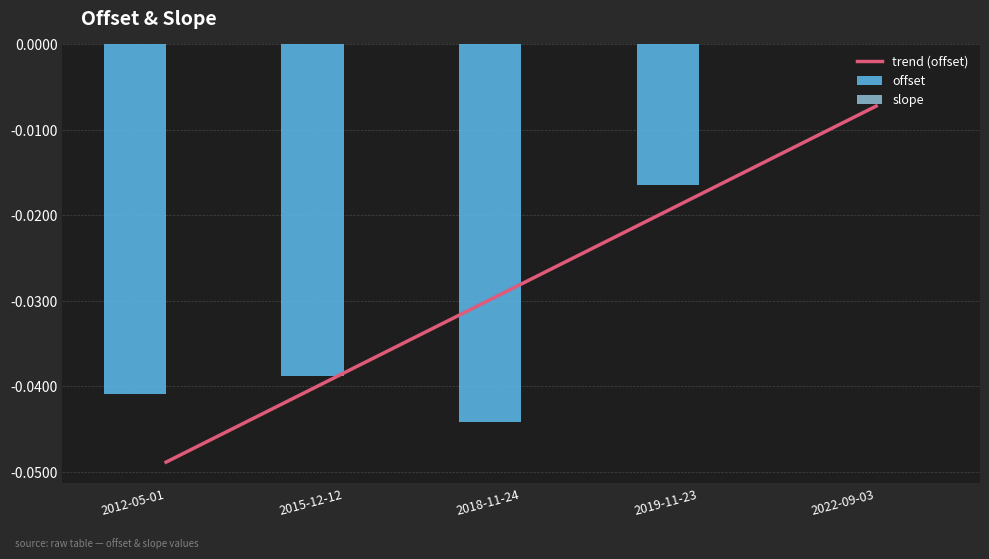

Which label corresponds to the smallest value in the chart?

2018-11-24